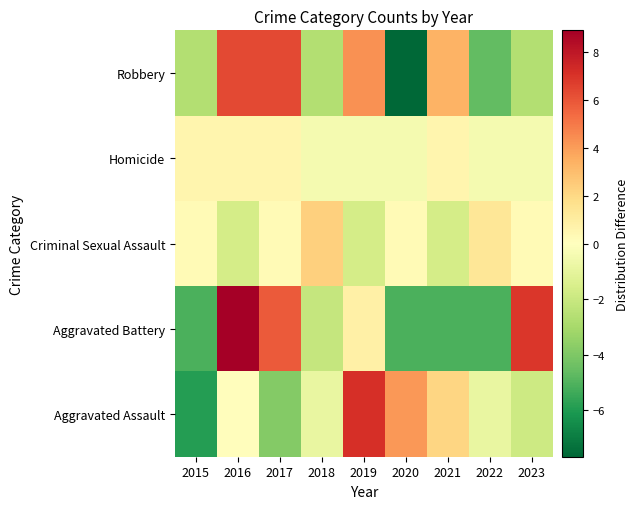

Reading left to right, what are all the values shown in this chart?

Aggravated Assault: 2015=-5.9	2016=0.1	2017=-3.9	2018=-0.9	2019=7.1	2020=4.1	2021=2.1	2022=-0.9	2023=-1.9
Aggravated Battery: 2015=-5.1	2016=8.9	2017=5.9	2018=-2.1	2019=0.9	2020=-5.1	2021=-5.1	2022=-5.1	2023=6.9
Criminal Sexual Assault: 2015=0.3	2016=-1.7	2017=0.3	2018=2.3	2019=-1.7	2020=0.3	2021=-1.7	2022=1.3	2023=0.3
Homicide: 2015=0.6	2016=0.6	2017=0.6	2018=-0.4	2019=-0.4	2020=-0.4	2021=0.6	2022=-0.4	2023=-0.4
Robbery: 2015=-2.7	2016=6.3	2017=6.3	2018=-2.7	2019=4.3	2020=-7.7	2021=3.3	2022=-4.7	2023=-2.7